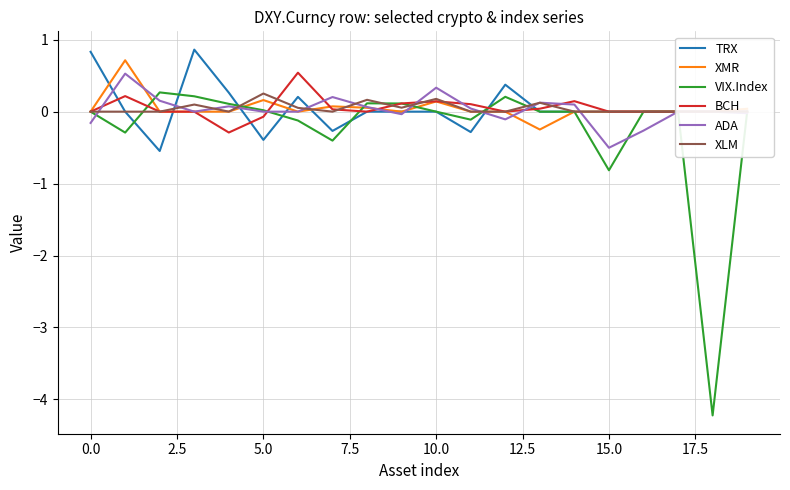

What is the label of the 10th point from the right?

10